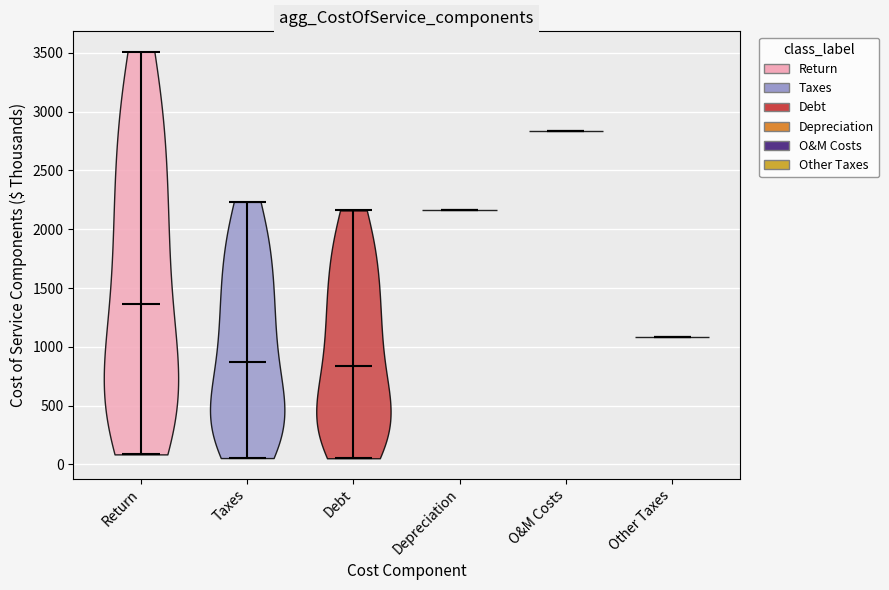

What is the lowest point the violin for O&M Costs reaches on the y-axis? The values are not printed on the chart, so give them approximately, as read against the axis.

2850